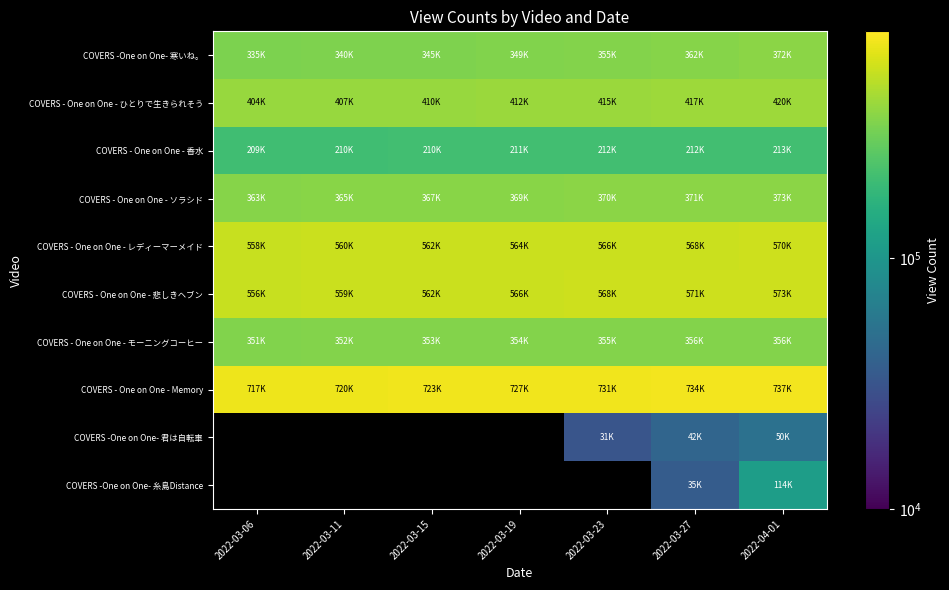

Which category has the lowest value across all series?

2022-03-23